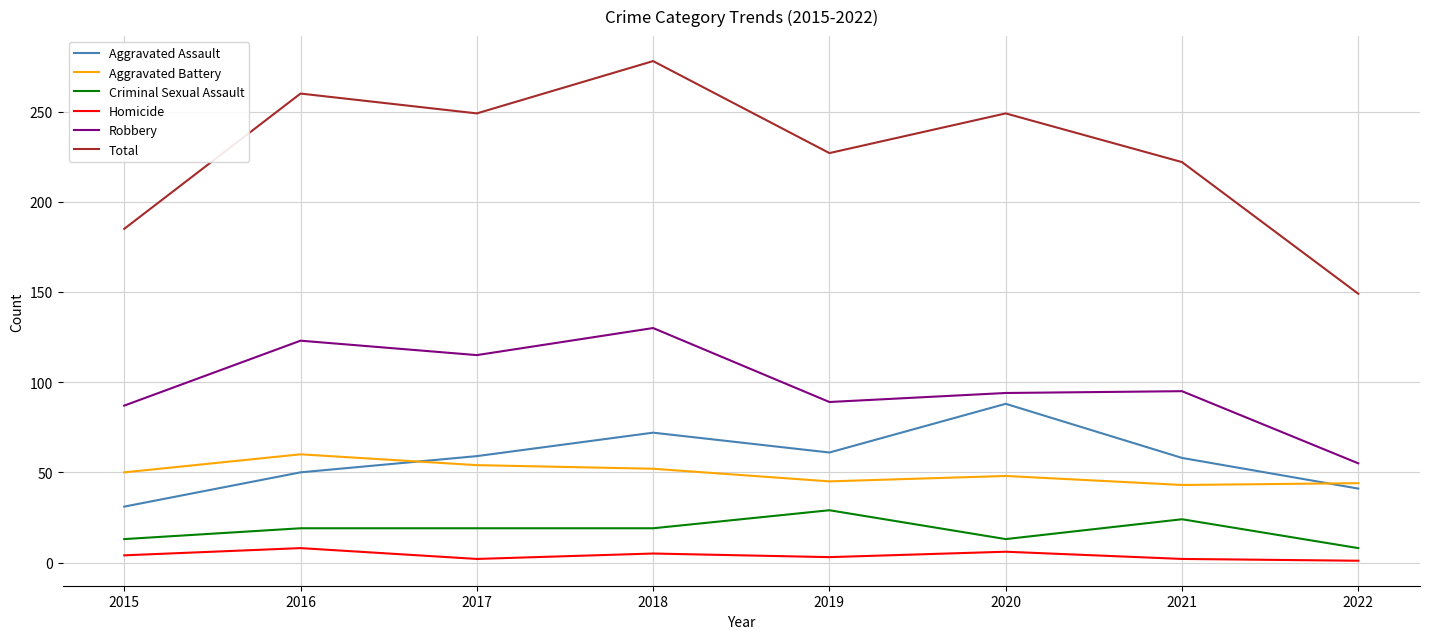

True or false: Robbery and Criminal Sexual Assault cross at least once.

False